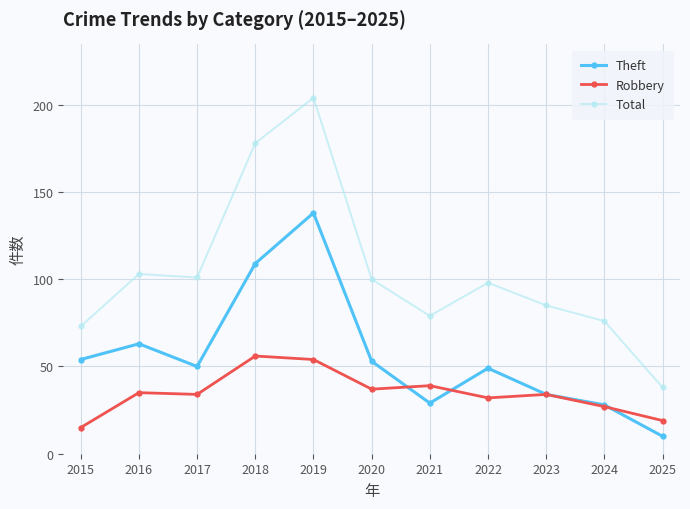

The Theft series shows 34 at 2023. True or false?

True